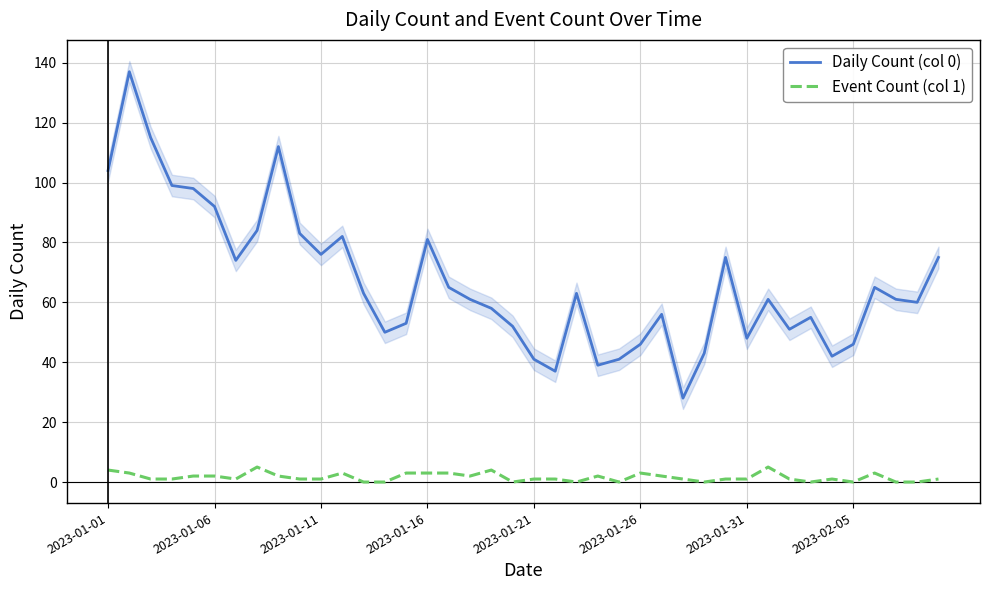

In Daily Count (col 0), how many points are lower than both neighbors (excluding endpoints)?

10